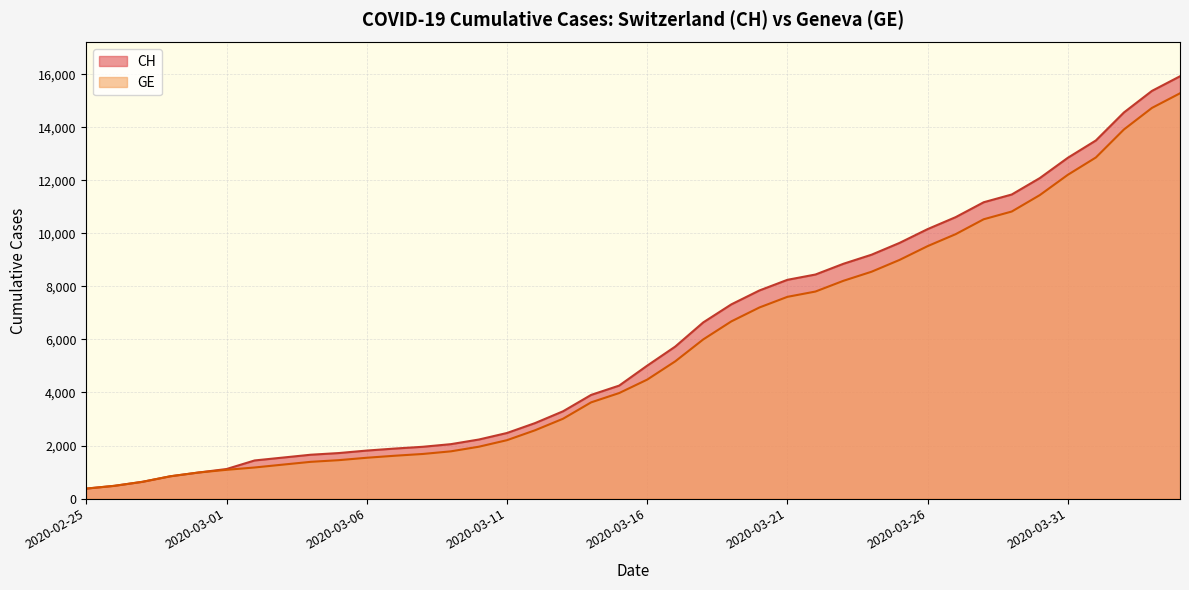

How many values in the CH series are below 5012?

20